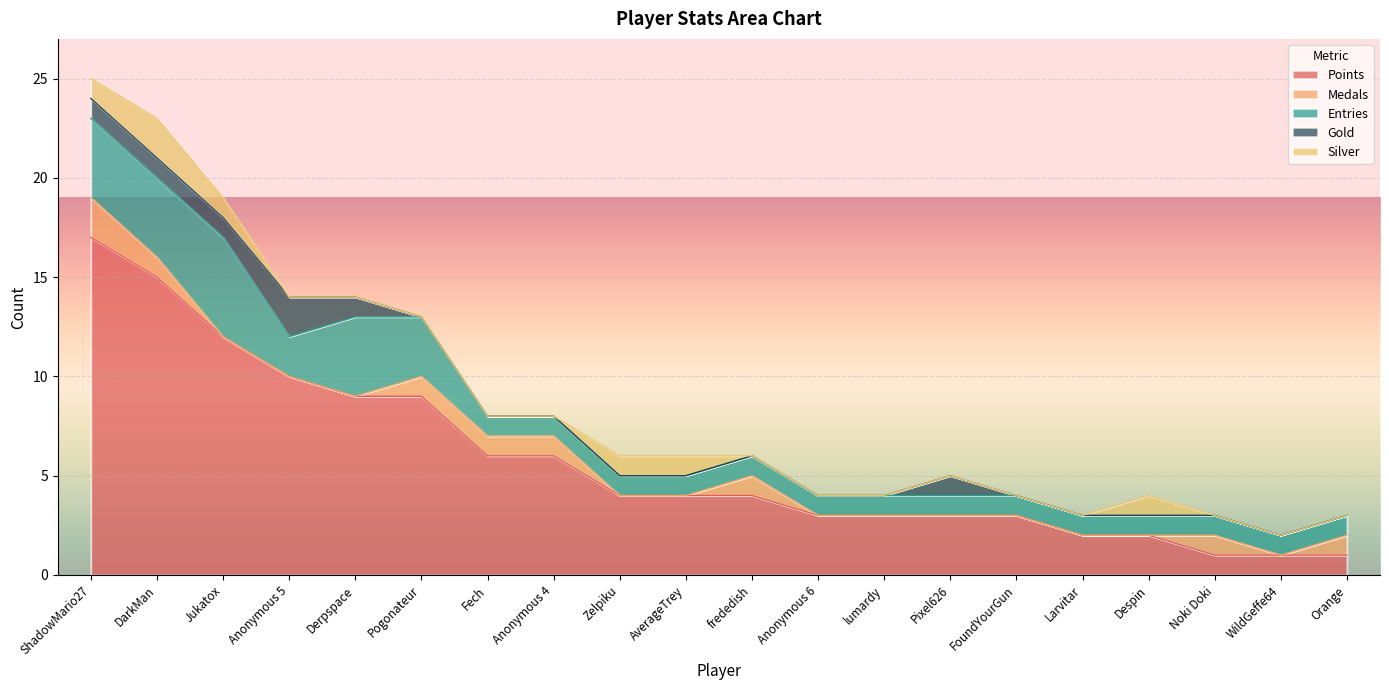

The Silver series shows 1 at Noki Doki. True or false?

False